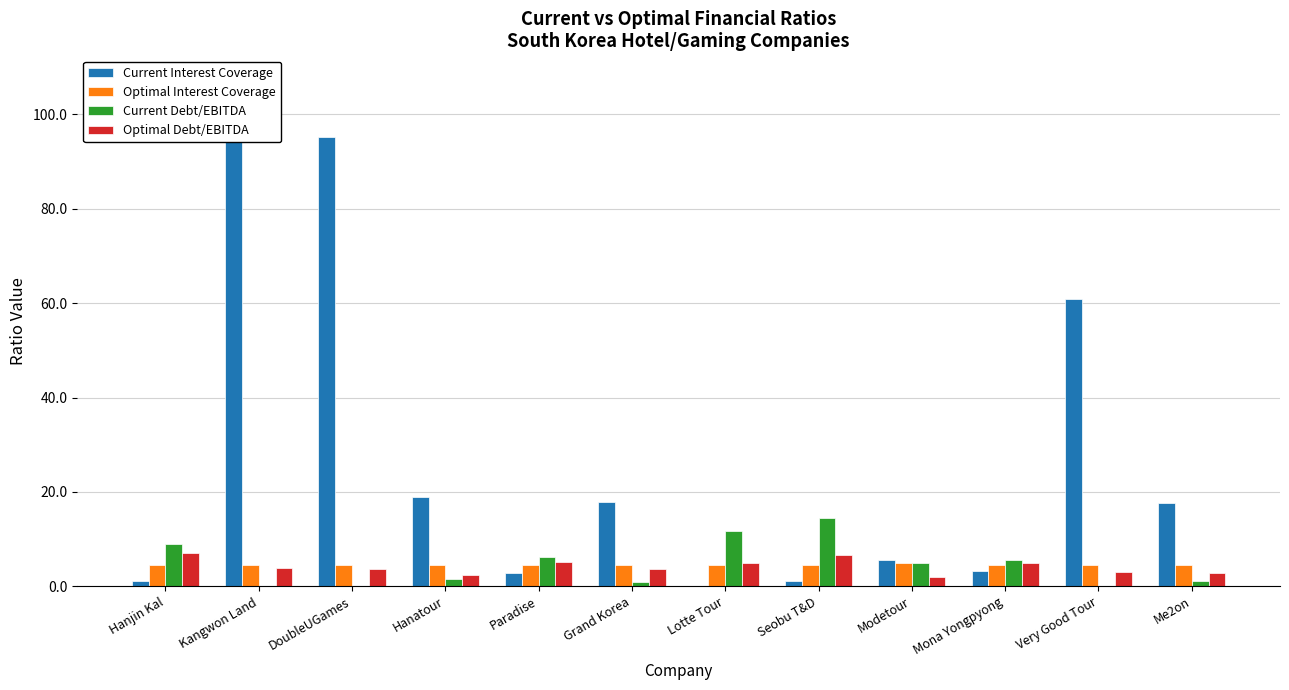

Read the Optimal Debt/EBITDA value at Seobu T&D.

6.6